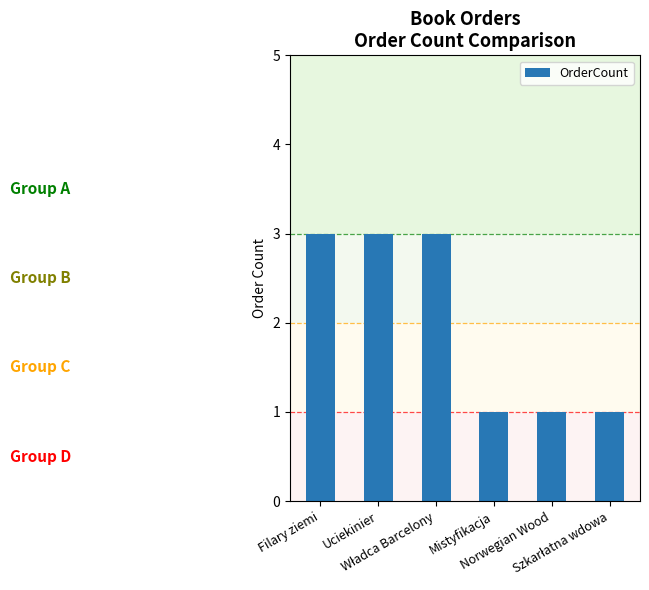

What is the sum of all values?

12